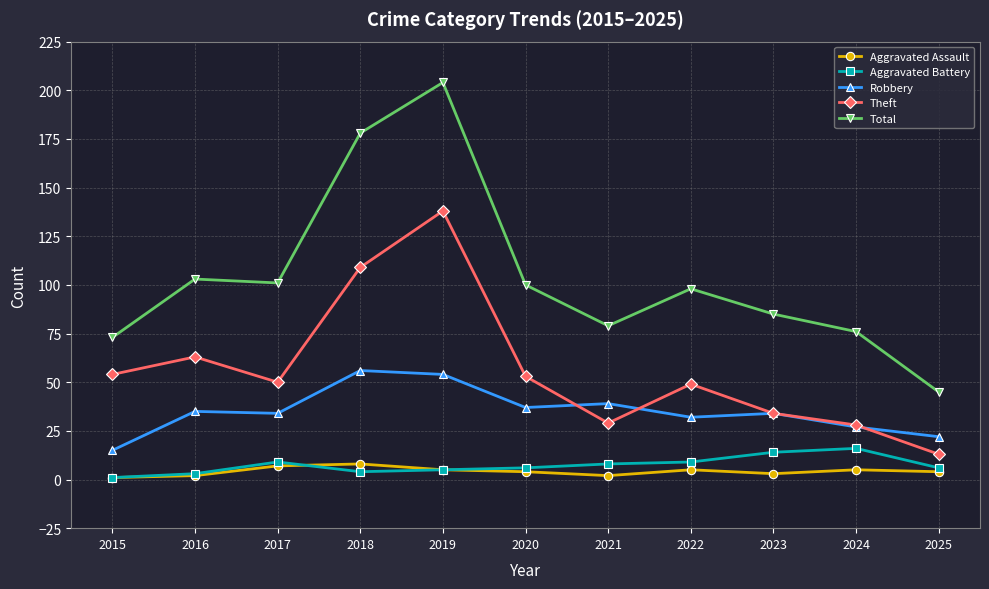

How many data points does each series have?

11